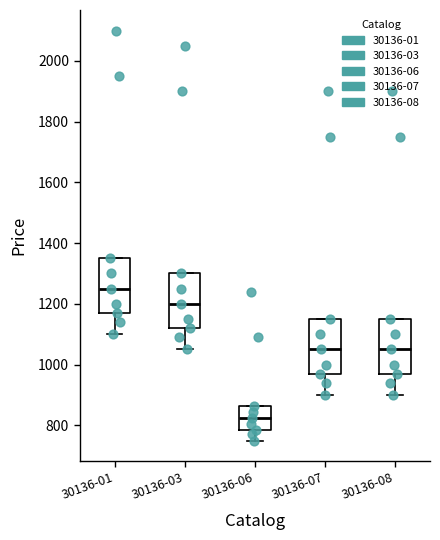

Which box has the lowest median line?

30136-06